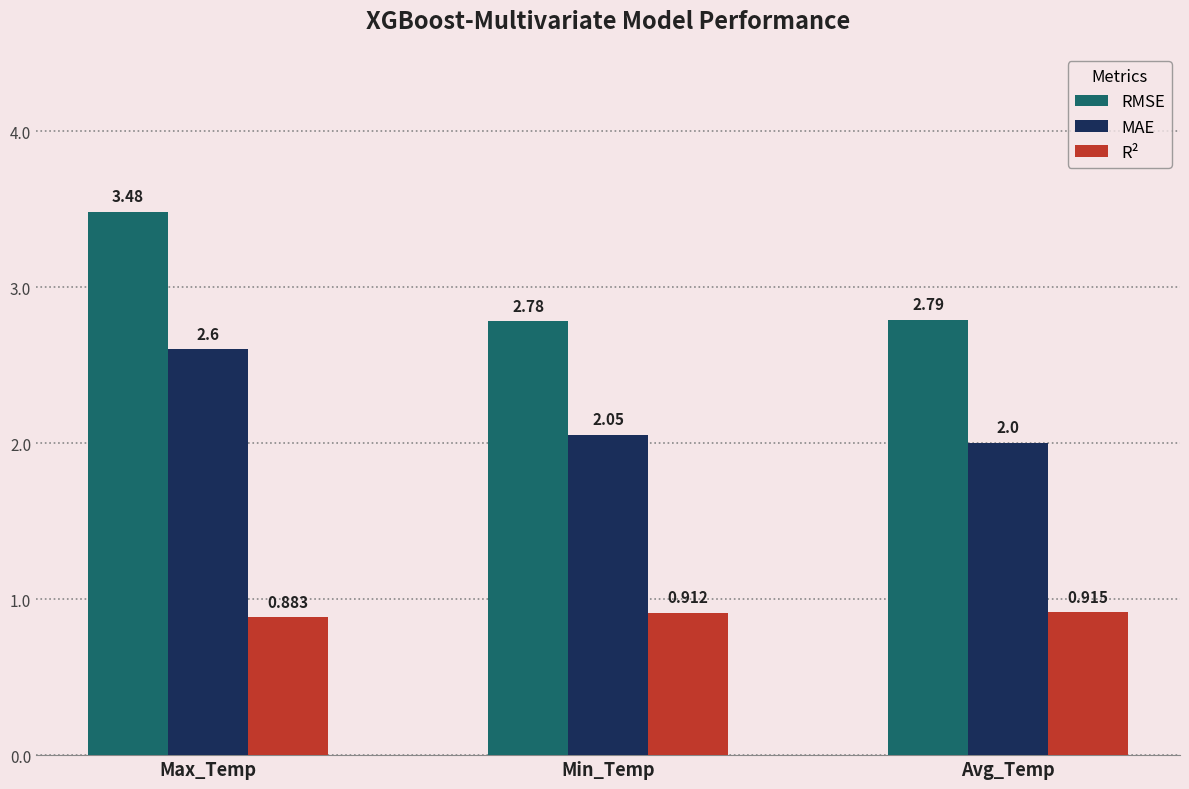

Which series changed the most between Max_Temp and Min_Temp?

RMSE